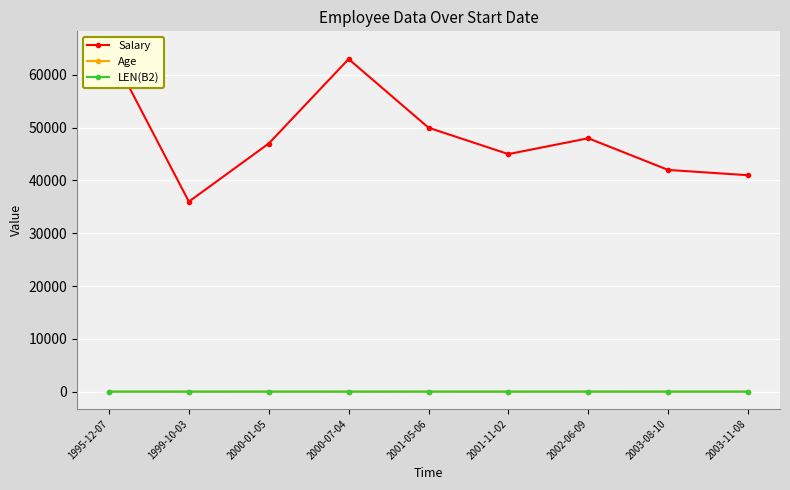

Between 2003-08-10 and 2001-11-02, which is larger?

2001-11-02